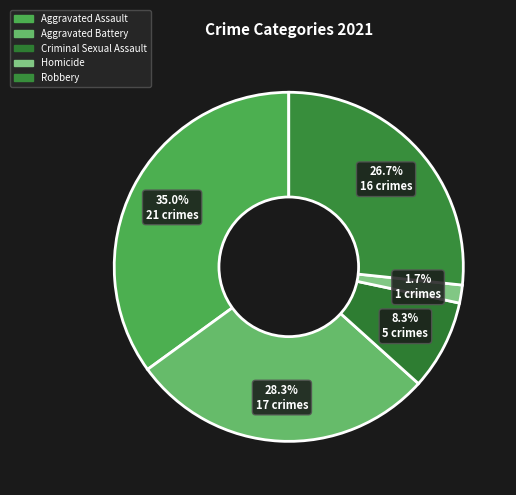

Which category has the biggest portion of the pie?

Aggravated Assault